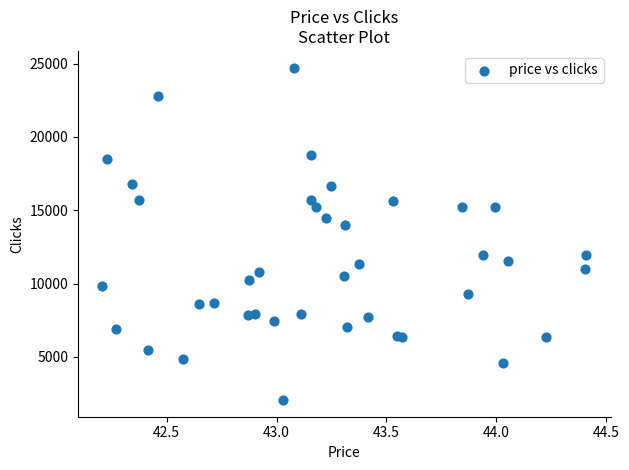

What Y value in the scatter plot is closest to 13391?

14018